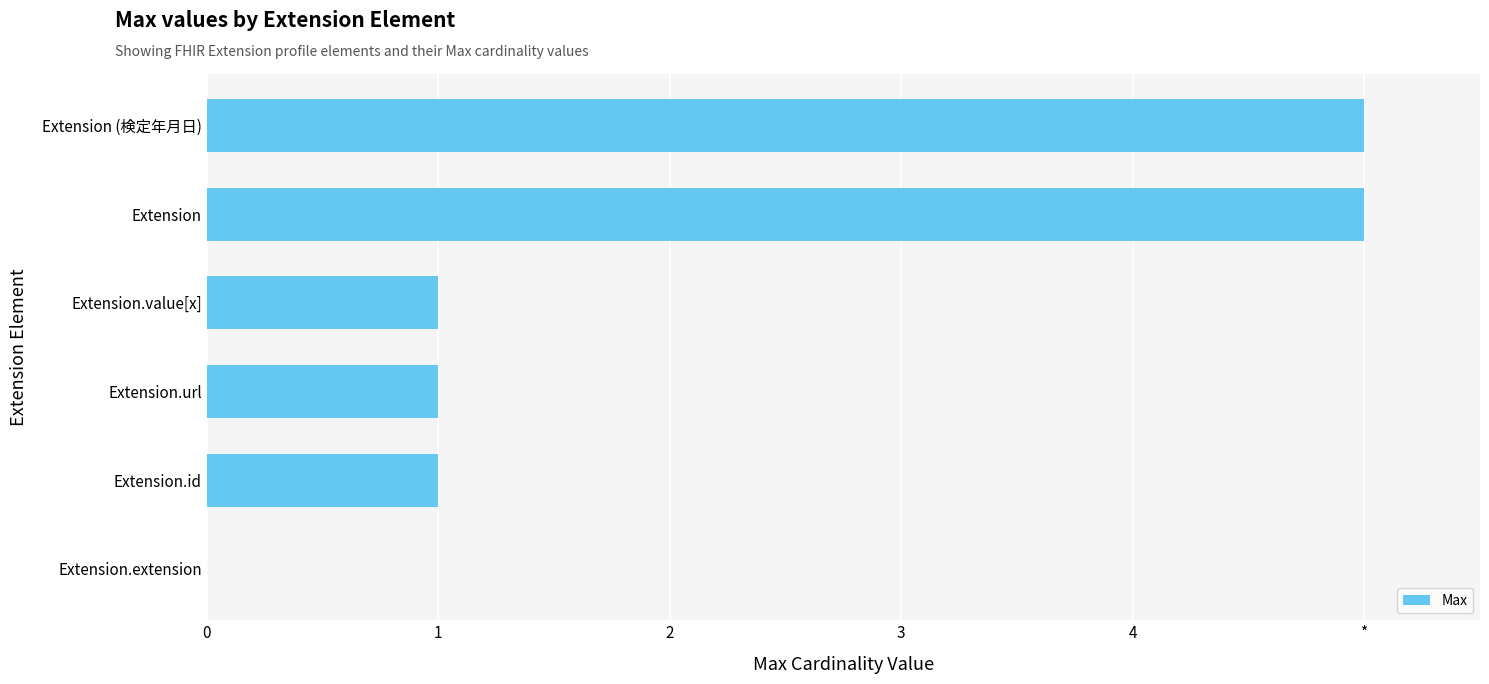

How many values are below 1?

1